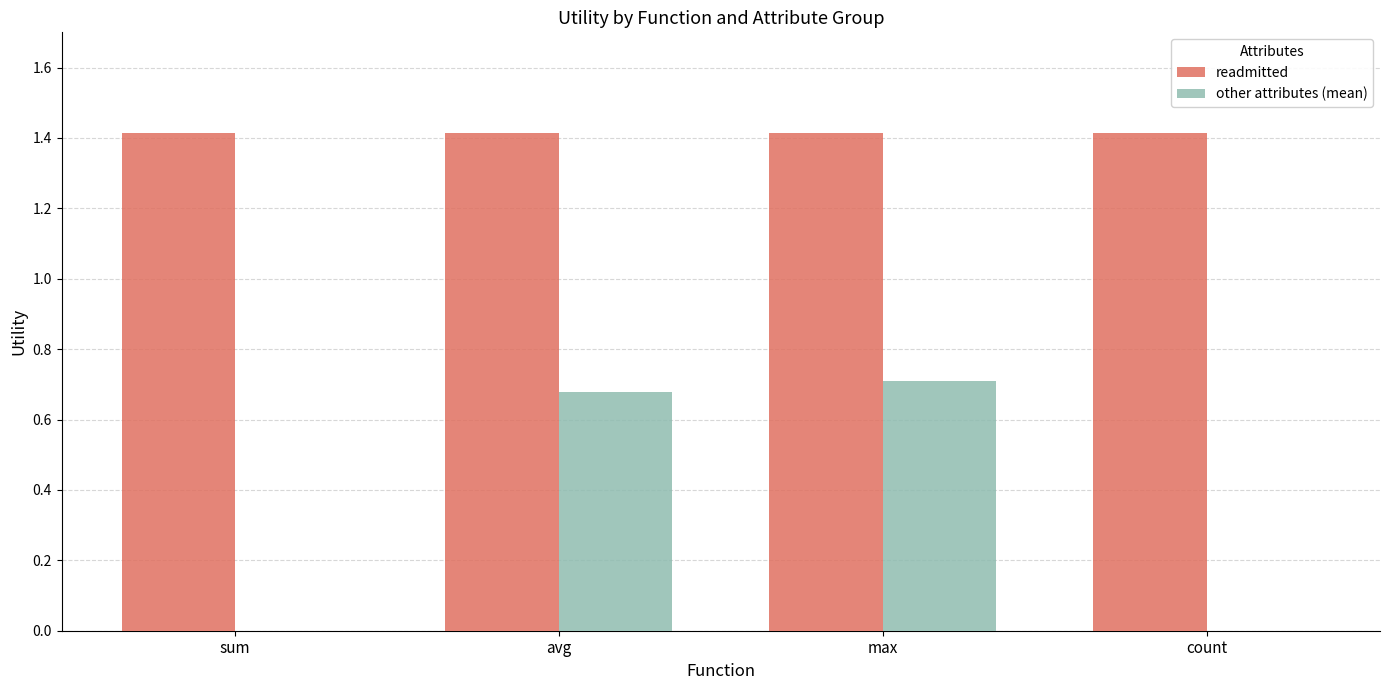

What value does the readmitted series have at sum?

1.4